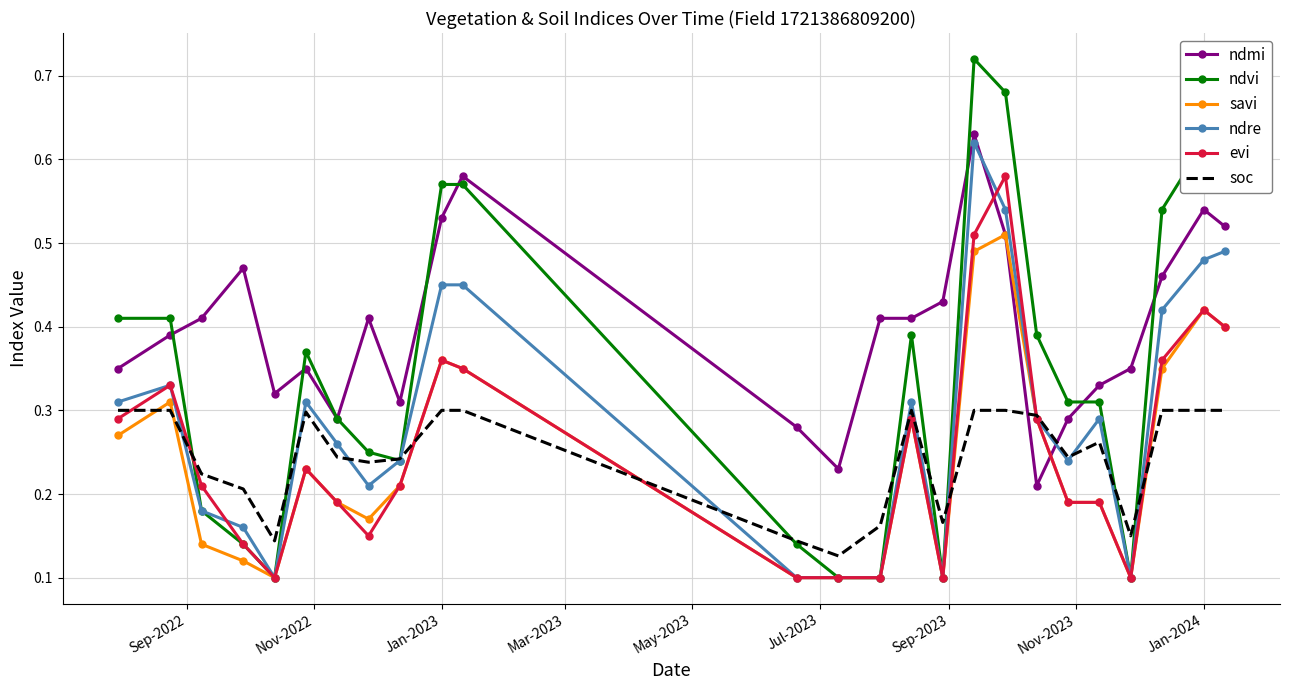

Count the ndvi values in the range 0 to 1.

25